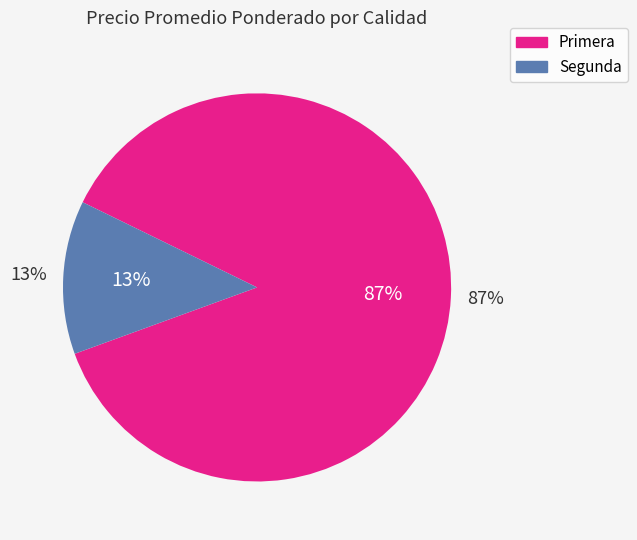

True or false: 0 accounts for 1% of the total.

False